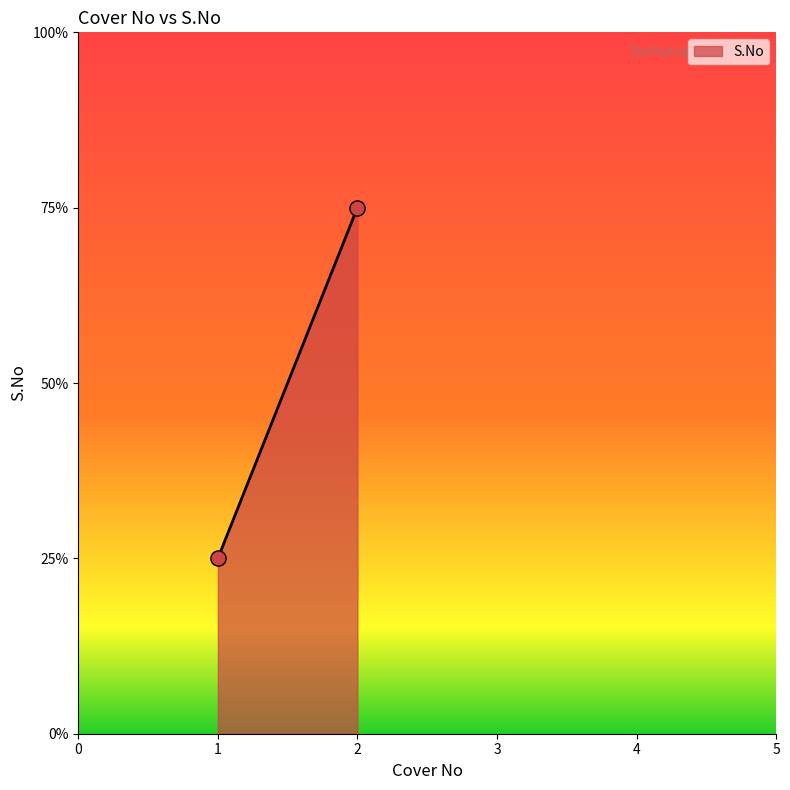

Is this an area chart (filled region under the line)?

Yes